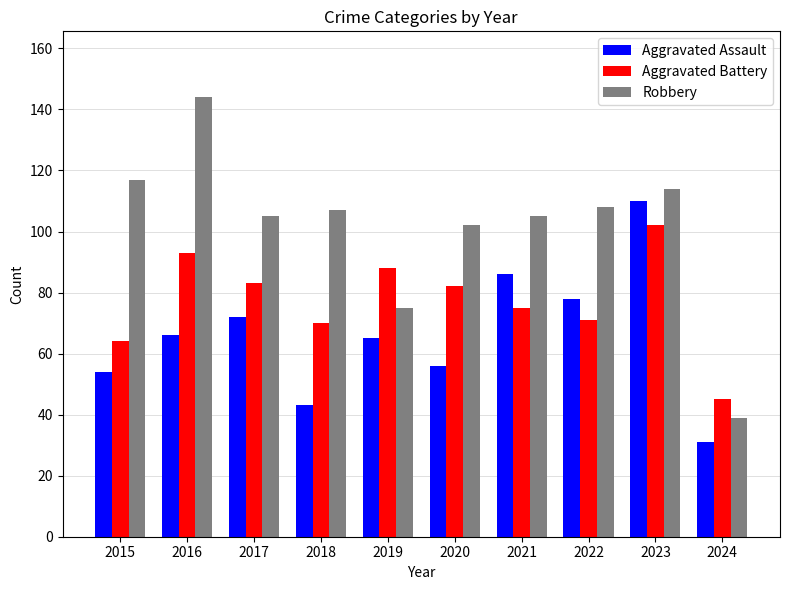

Reading left to right, extract all data points from this chart.

Aggravated Assault: 2015=54	2016=66	2017=72	2018=43	2019=65	2020=56	2021=86	2022=78	2023=110	2024=31
Aggravated Battery: 2015=64	2016=93	2017=83	2018=70	2019=88	2020=82	2021=75	2022=71	2023=102	2024=45
Robbery: 2015=117	2016=144	2017=105	2018=107	2019=75	2020=102	2021=105	2022=108	2023=114	2024=39